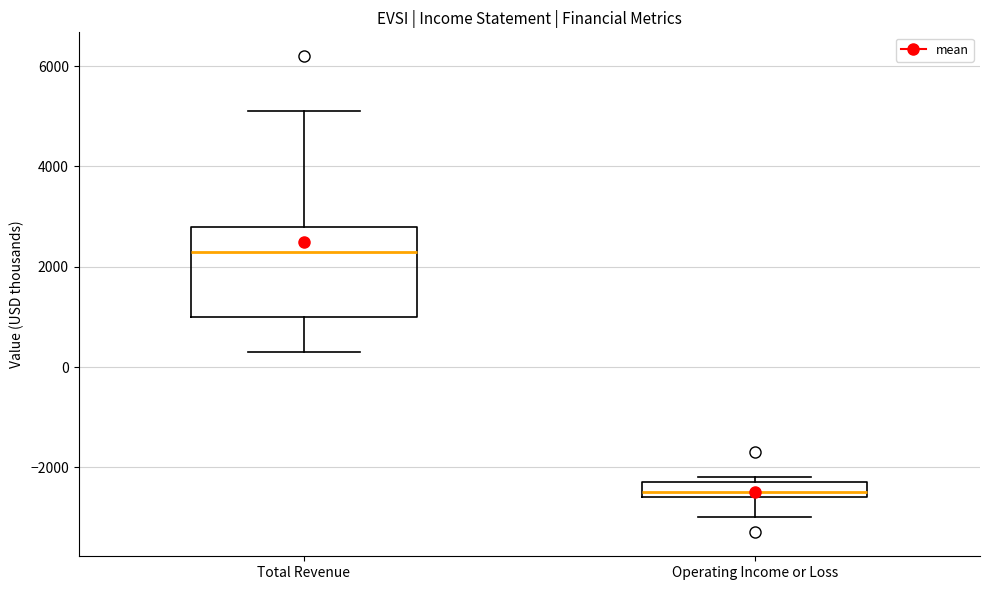

Where does the upper whisker of the box for Total Revenue end on the y-axis? The values are not printed on the chart, so give them approximately, as read against the axis.

5200